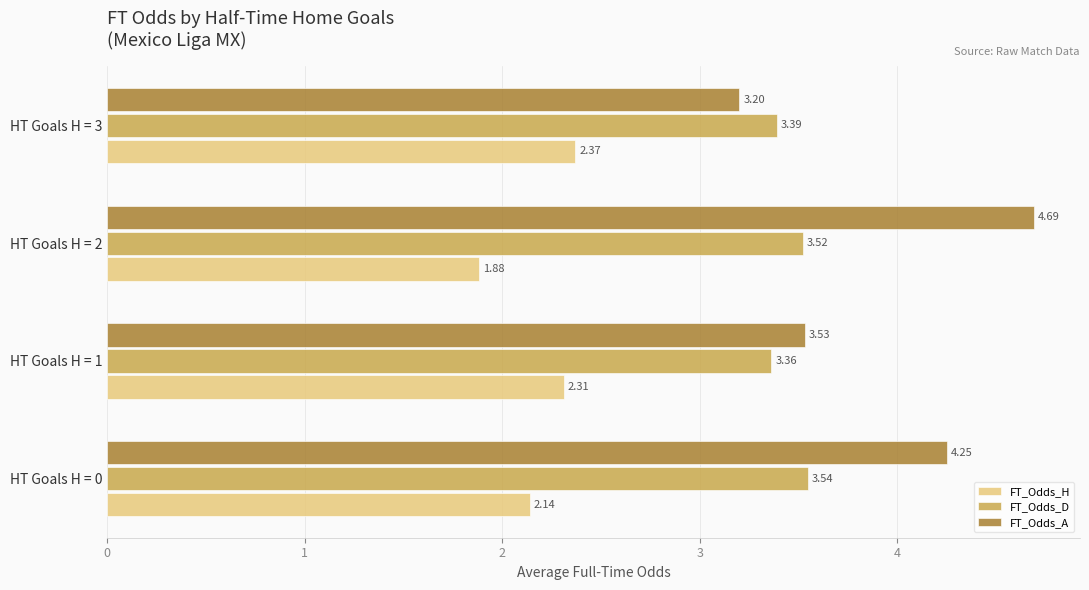

What is the sum of all FT_Odds_D values?

13.8